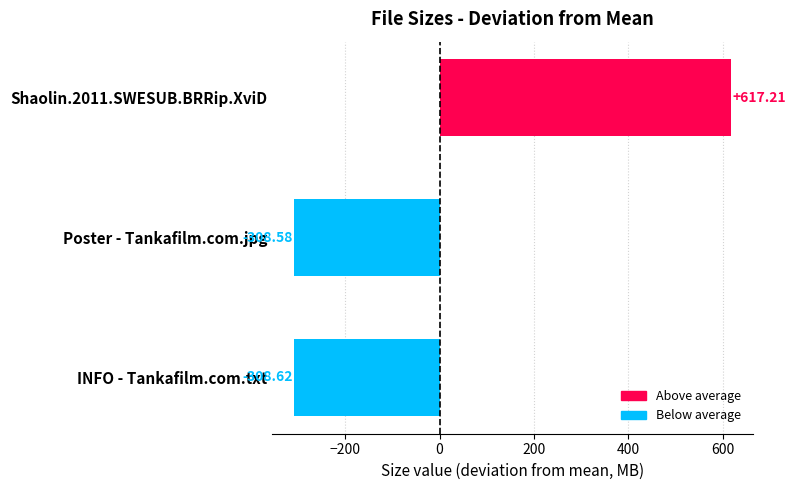

Rank the categories by value from highest to lowest.

Shaolin.2011.SWESUB.BRRip.XviD, Poster - Tankafilm.com.jpg, INFO - Tankafilm.com.txt